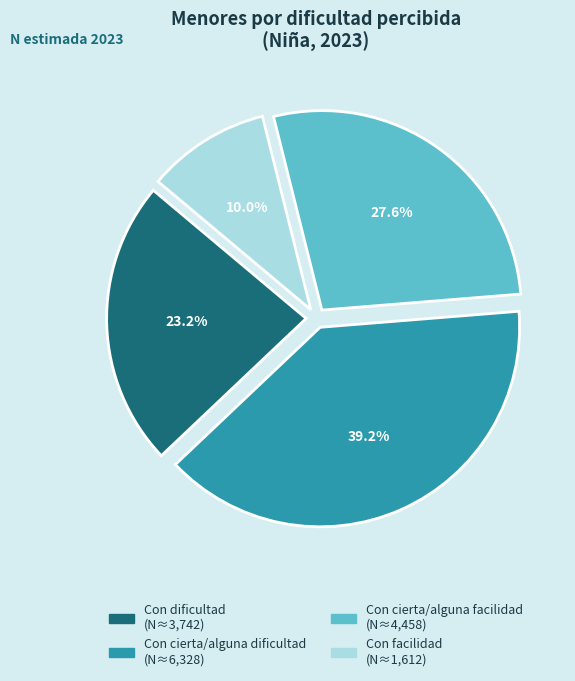

Combined, what portion of the pie is Con facilidad and Con cierta/alguna dificultad?

49.2%